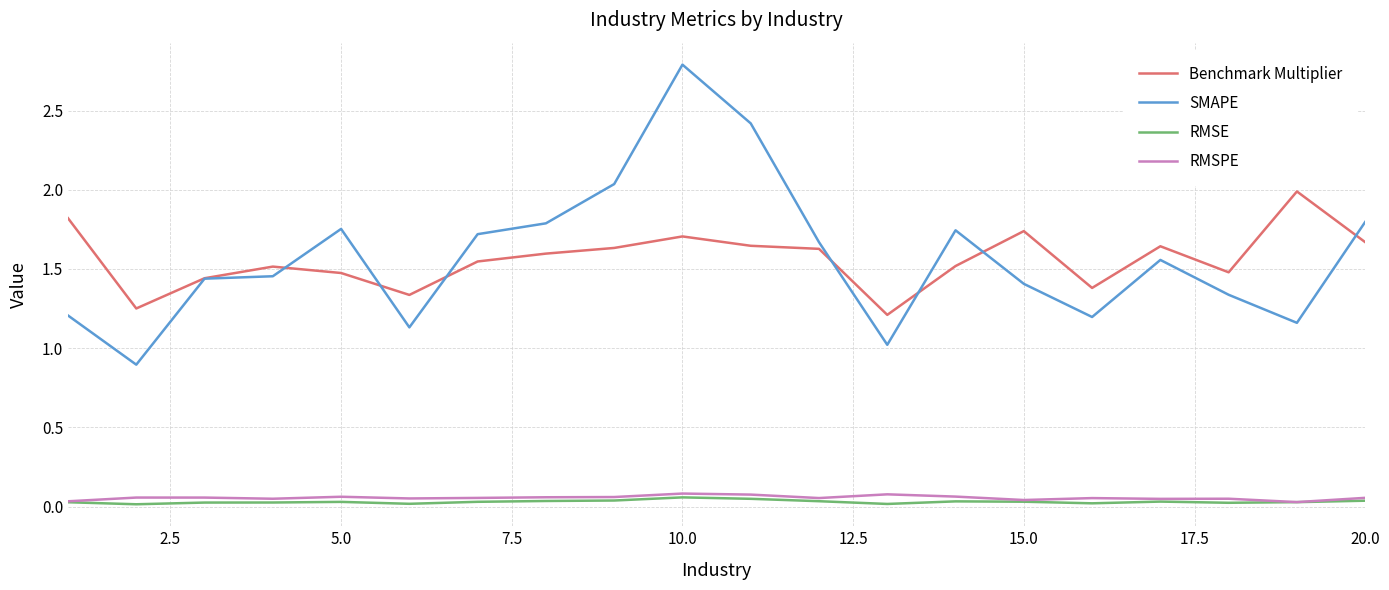

How many lines are shown in the chart?

4